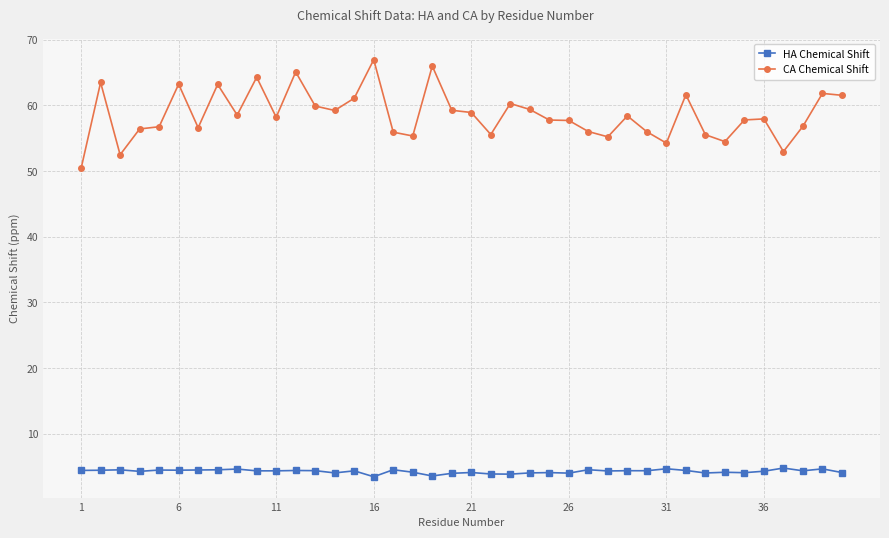

Count the number of data series in this chart.

2